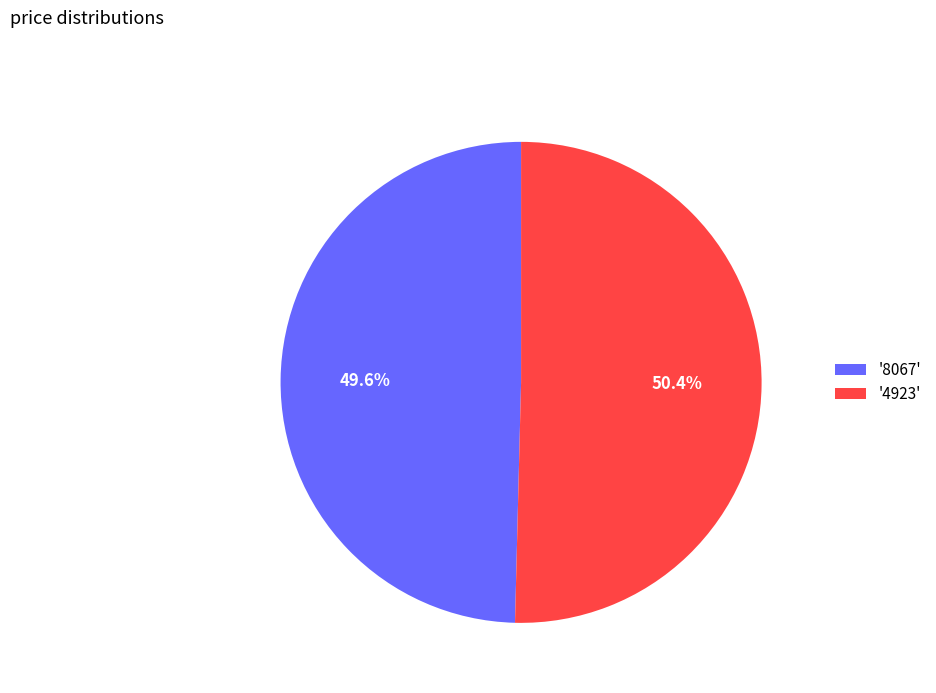

Rank the categories by value from lowest to highest.

'8067', '4923'